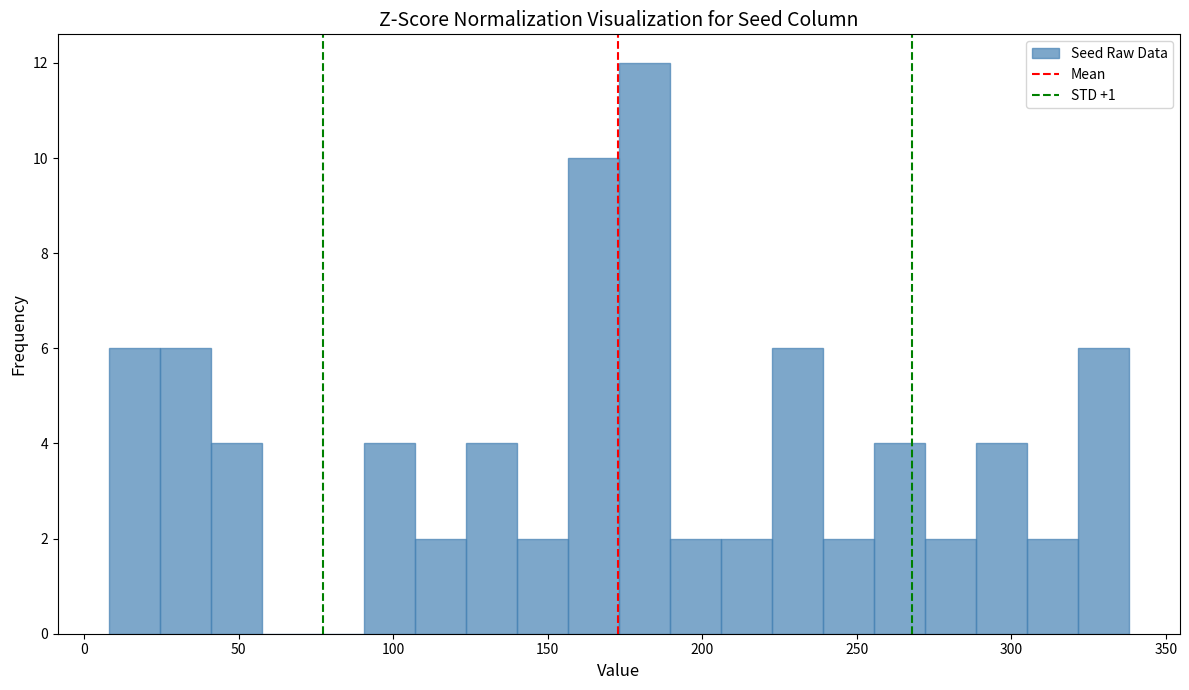

Around what value on the x-axis is the tallest bar? Give the approximate position of its centre, as read against the axis.

180